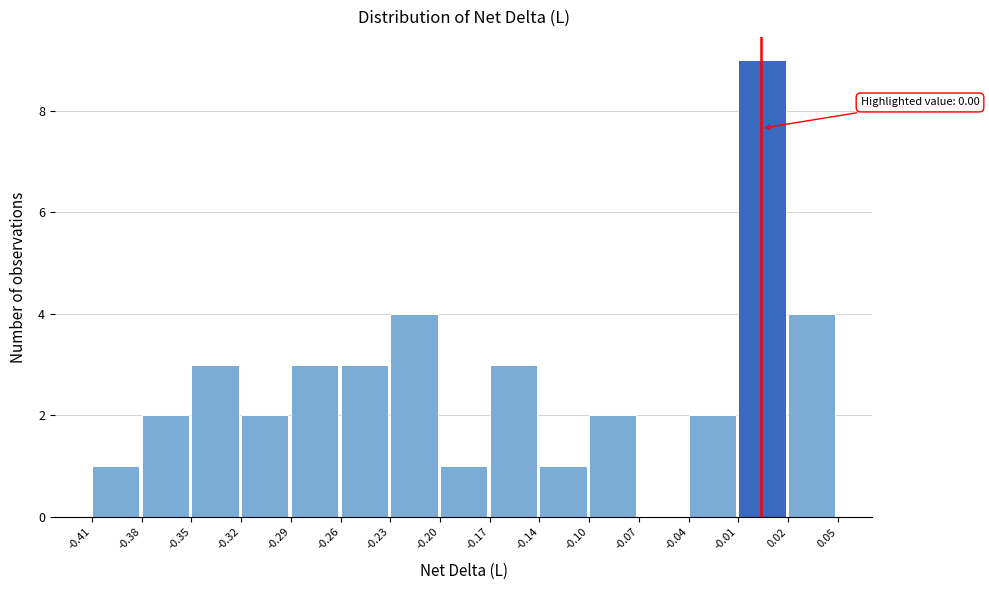

Reading left to right, transcribe all the data shown in this chart.

-0.41=1	-0.38=2	-0.35=3	-0.32=2	-0.29=3	-0.26=3	-0.23=4	-0.20=1	-0.17=3	-0.14=1	-0.10=2	-0.07=0	-0.04=2	-0.01=9	0.02=4